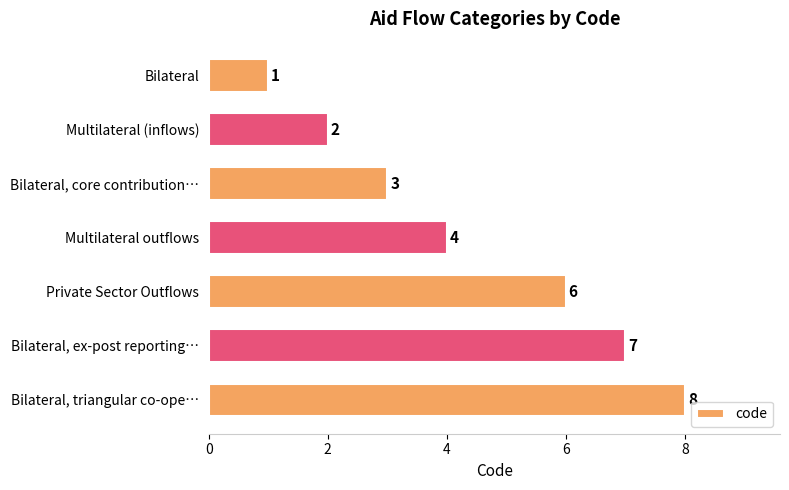

What is the average value?

4